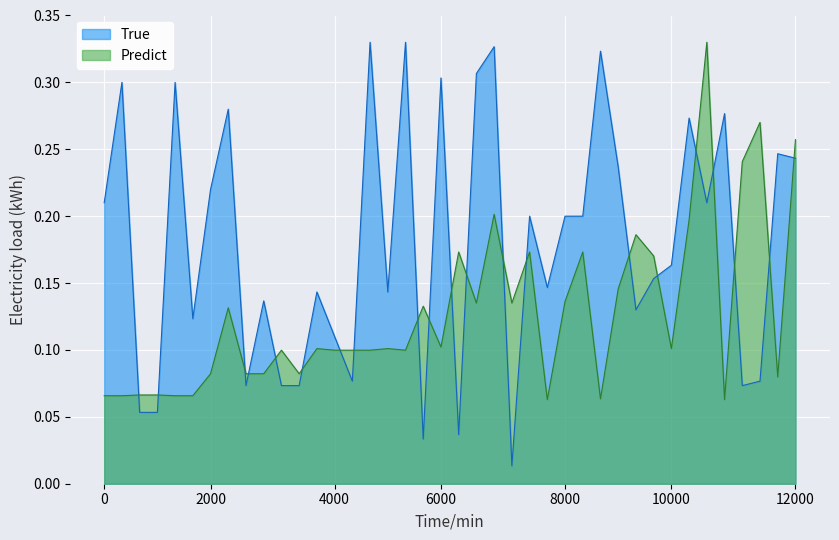

Which series has the largest total across all categories?

True